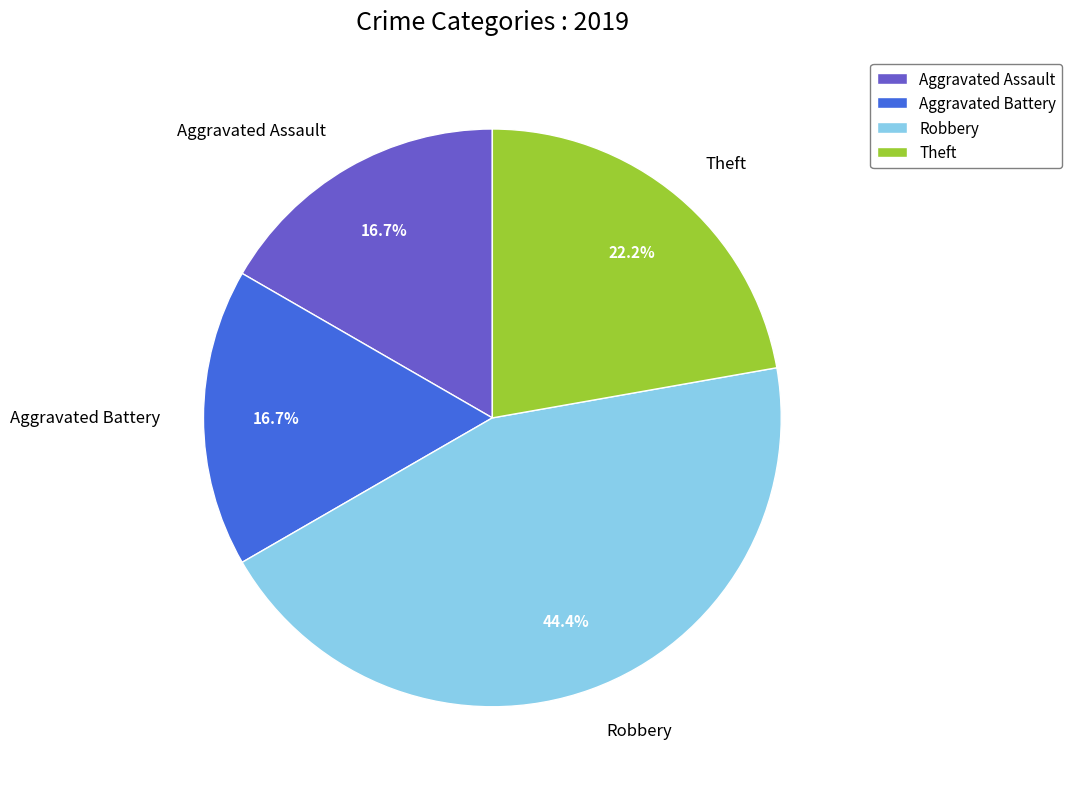

How many segments does this pie chart have?

4